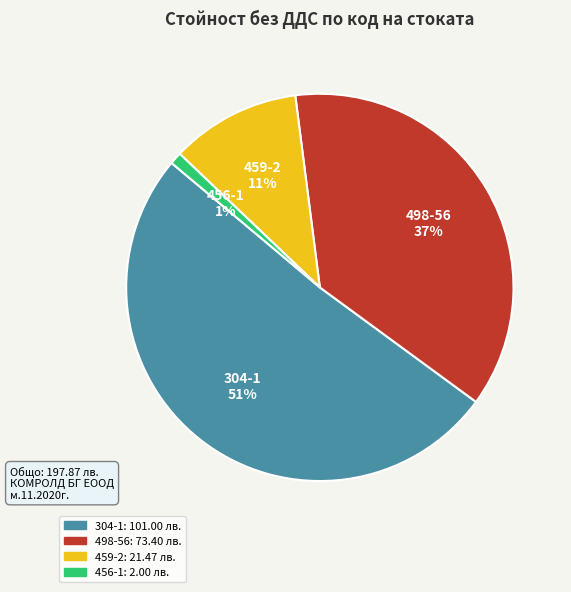

Rank the categories by value from highest to lowest.

304-1, 498-56, 459-2, 456-1